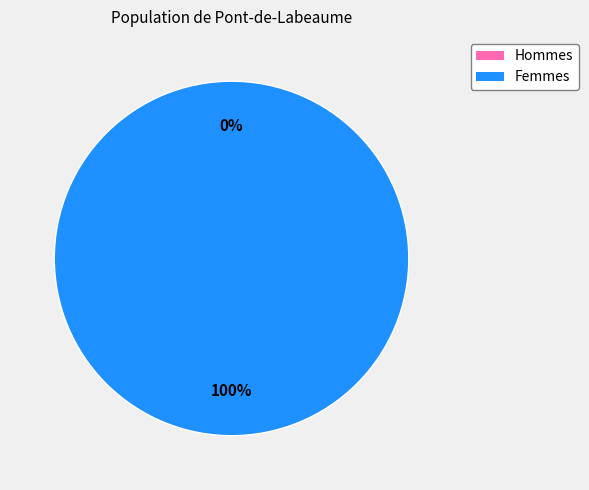

To the nearest percent, what is the combined percentage of 0 and 1?

100%